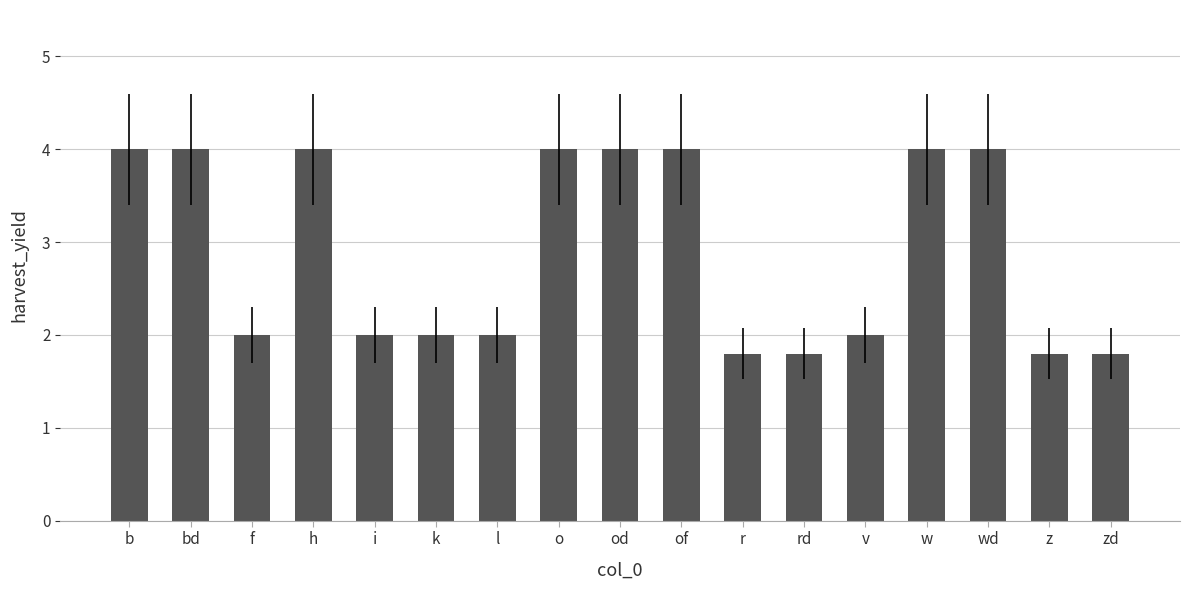

What is the greatest value displayed?

4.0